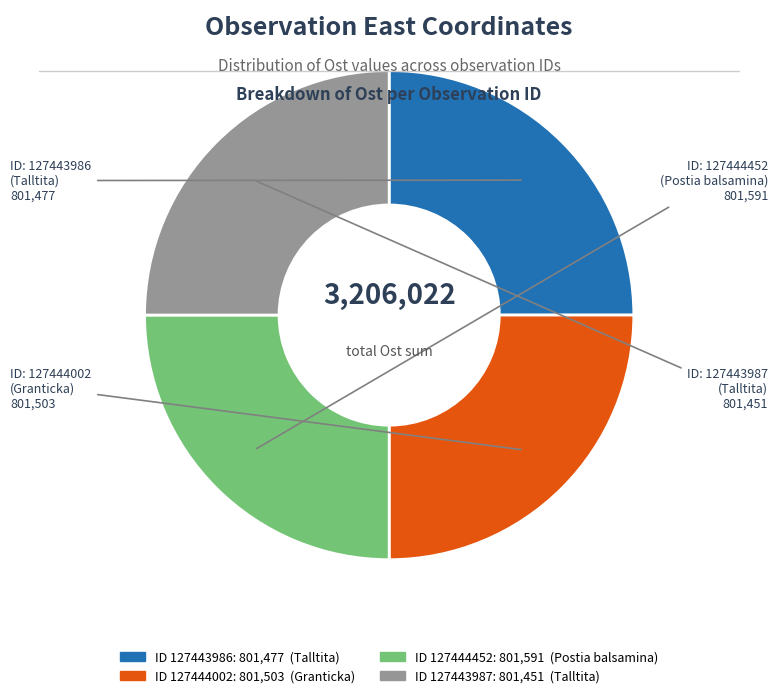

How many slices are in this pie chart?

4